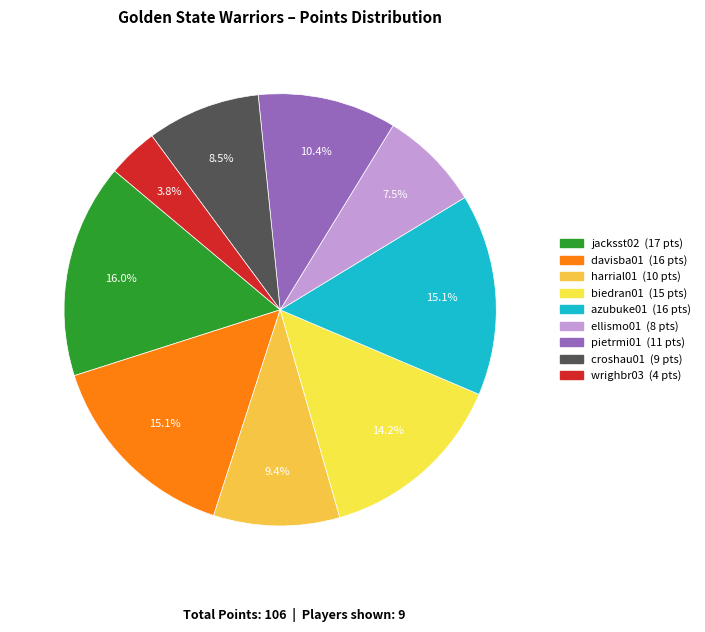

To the nearest percent, what is the difference between the largest and smallest slice percentages?

12%